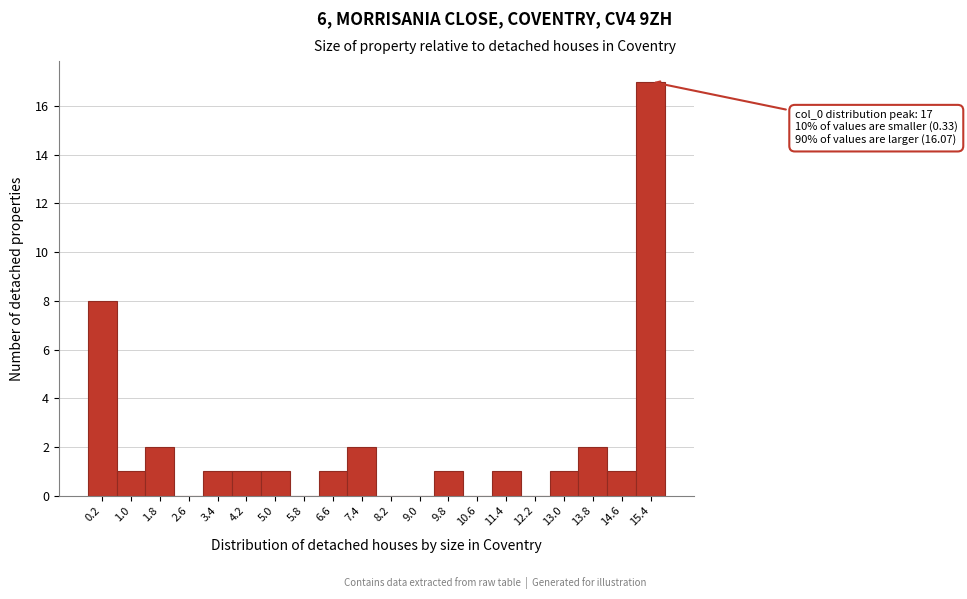

Reading right to left, transcribe all the data shown in this chart.

15.4=17	14.6=1	13.8=2	13.0=1	12.2=0	11.4=1	10.6=0	9.8=1	9.0=0	8.2=0	7.4=2	6.6=1	5.8=0	5.0=1	4.2=1	3.4=1	2.6=0	1.8=2	1.0=1	0.2=8